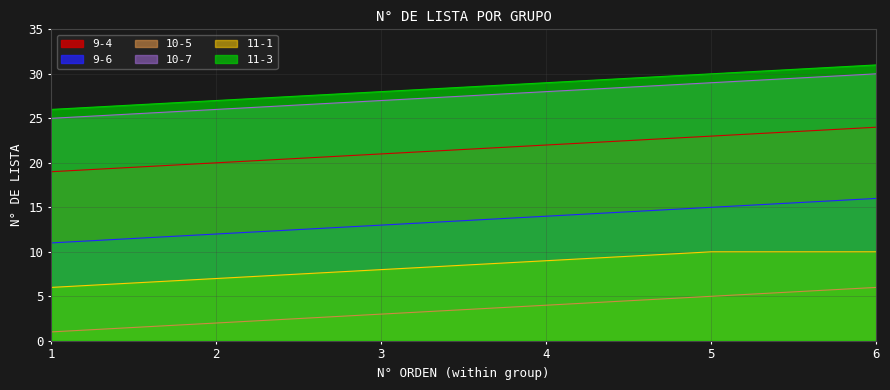

Reading left to right, extract all data points from this chart.

9-4: 19	20	21	22	23	24
9-6: 11	12	13	14	15	16
10-5: 1	2	3	4	5	6
10-7: 25	26	27	28	29	30
11-1: 6	7	8	9	10	10
11-3: 26	27	28	29	30	31